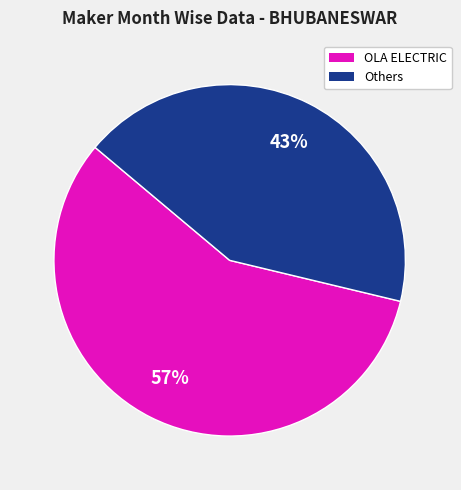

To the nearest percent, what is the average slice percentage?

50%